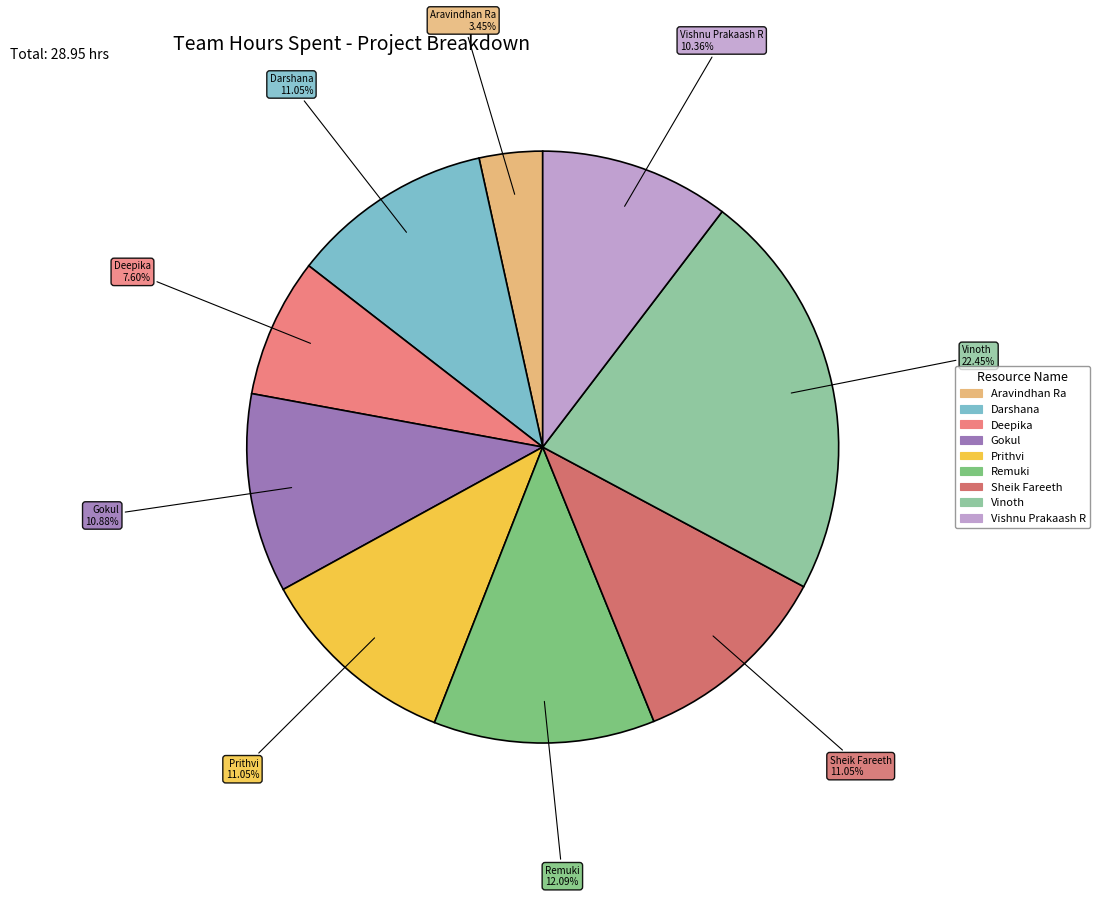

Does Vinoth account for over 50% of the chart?

No